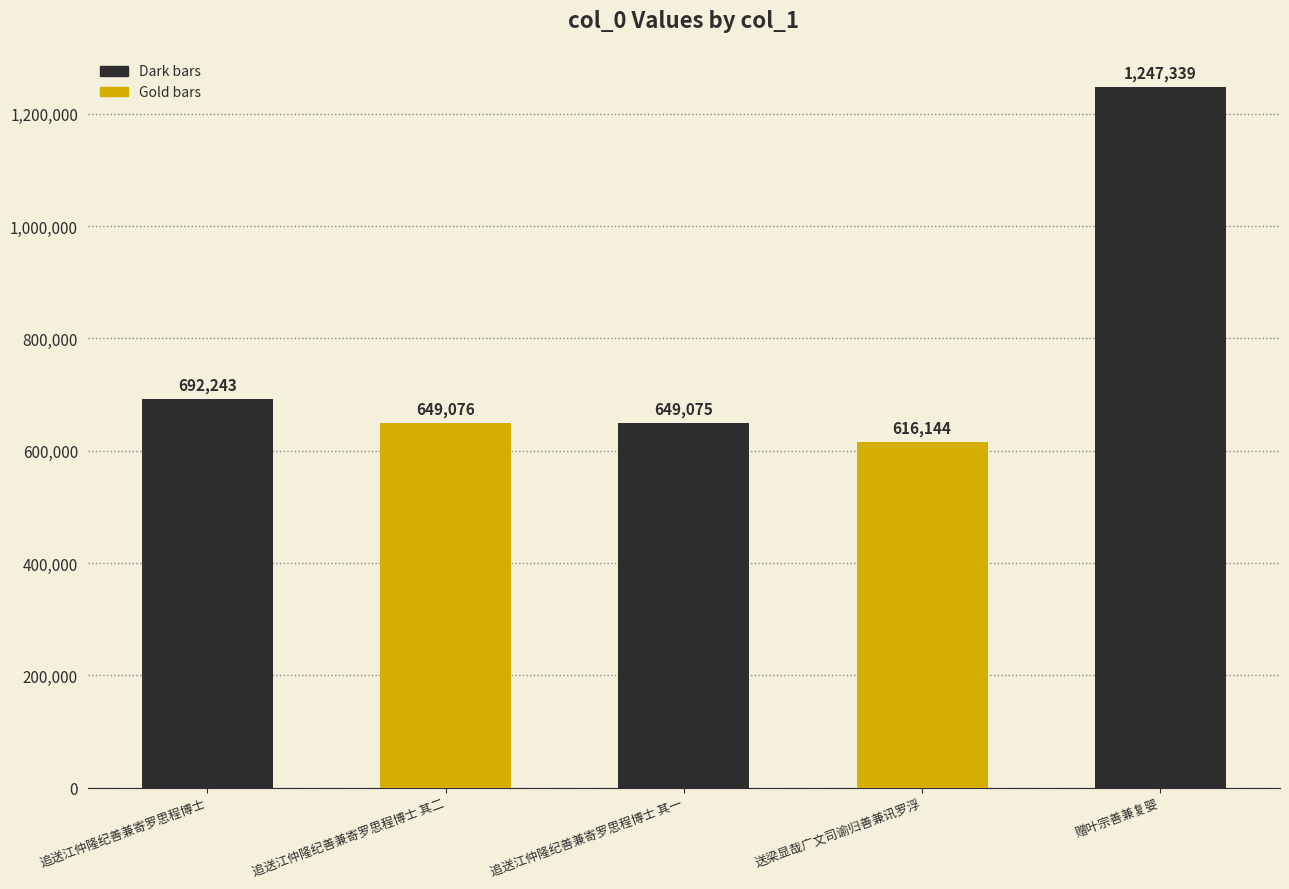

The value at 追送江仲隆纪善兼寄罗思程博士 其一 is 649075. True or false?

True